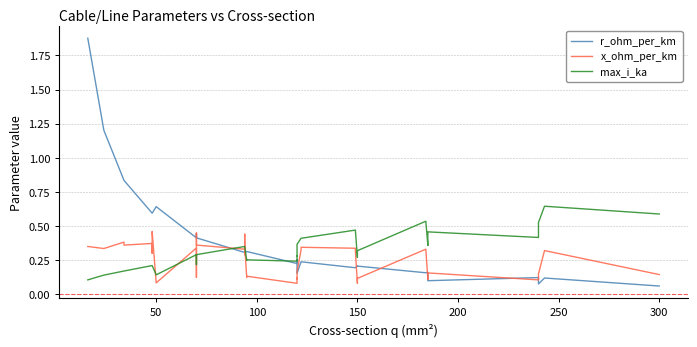

How many interior local peaks does the x_ohm_per_km series have?

12